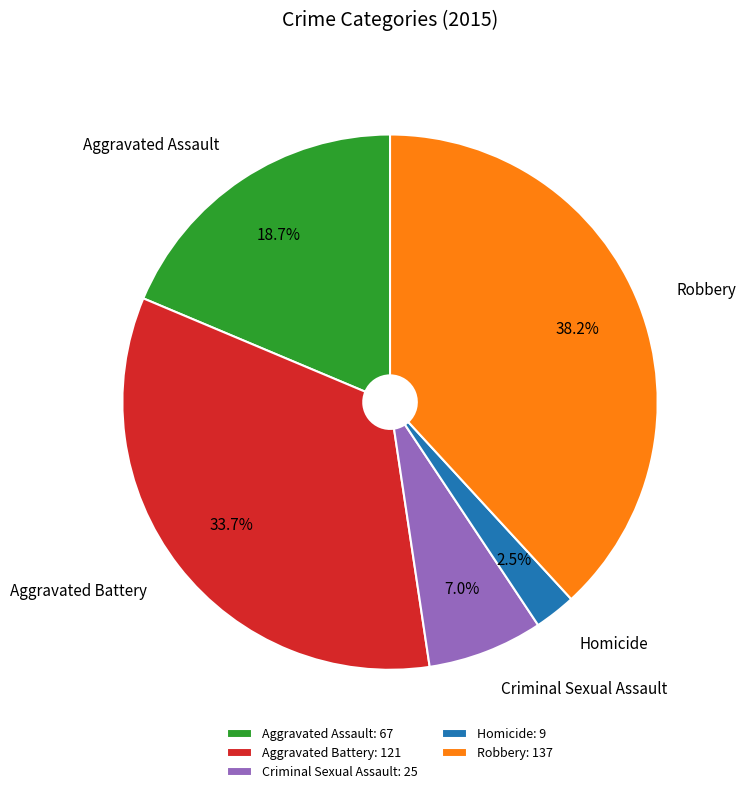

Combined, do Aggravated Assault and Robbery account for over 50%?

Yes